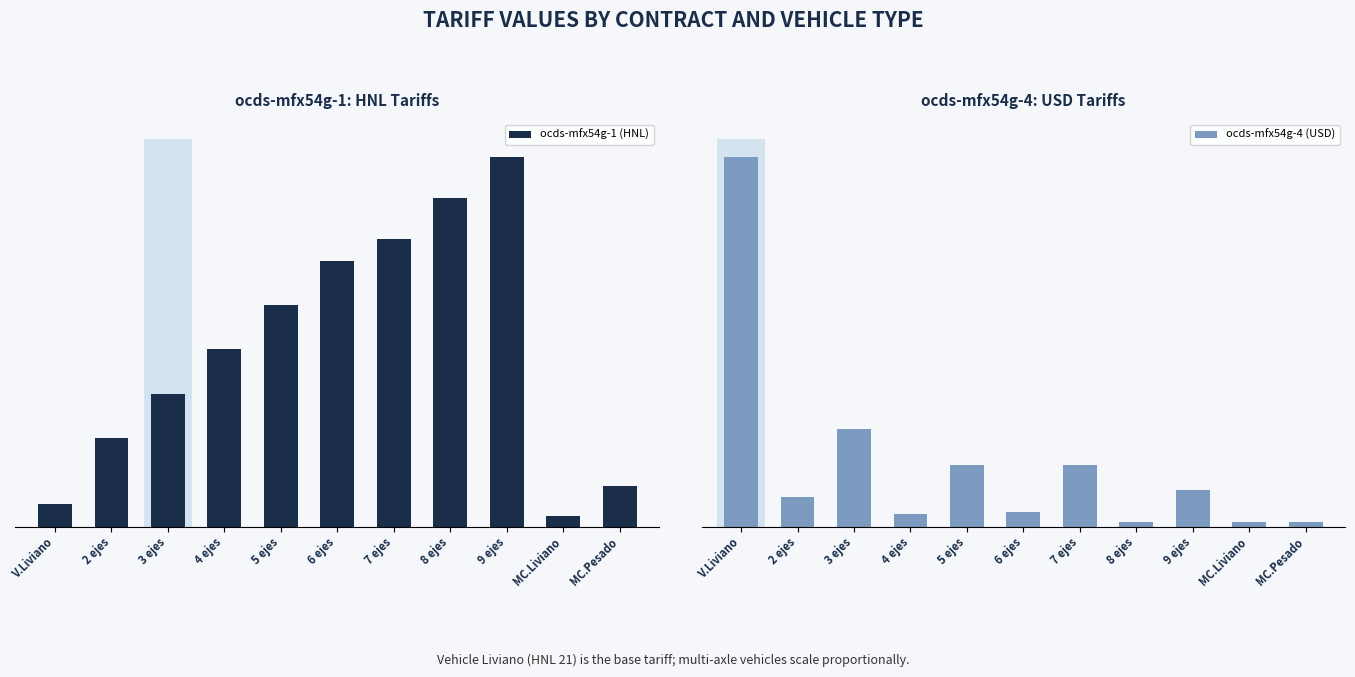

How many categories are shown in the chart?

11